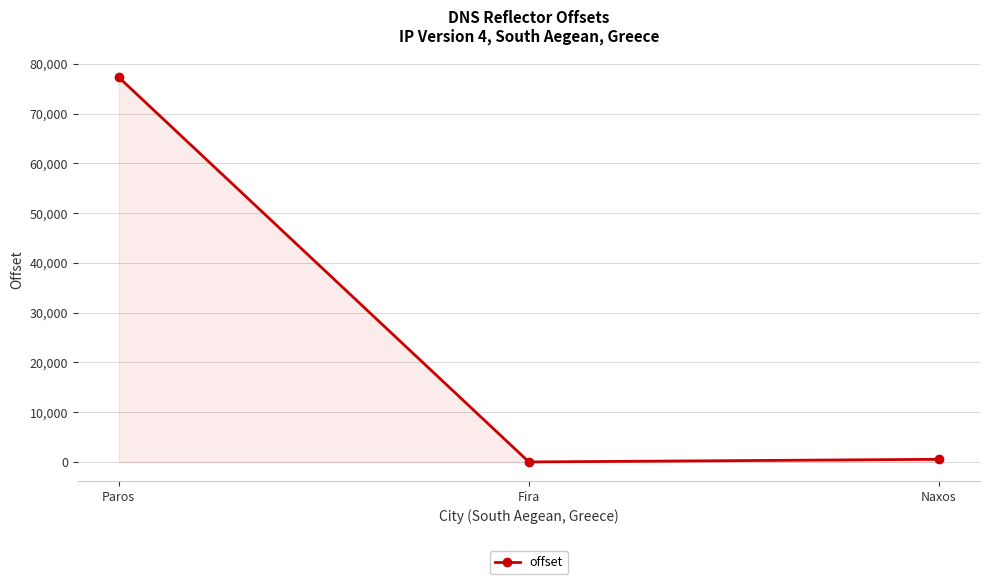

At which label is the value closest to 38643?

Naxos